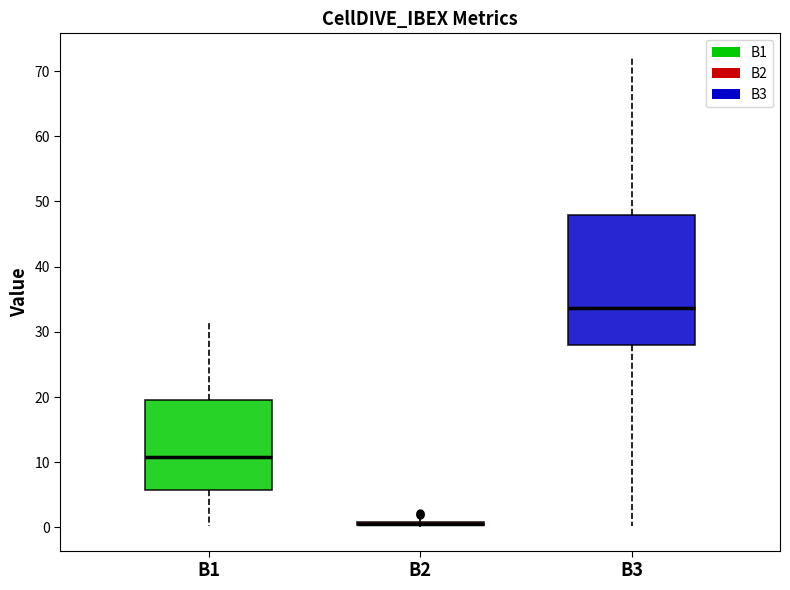

Which box is the tallest, from its lower edge to its upper edge?

B3